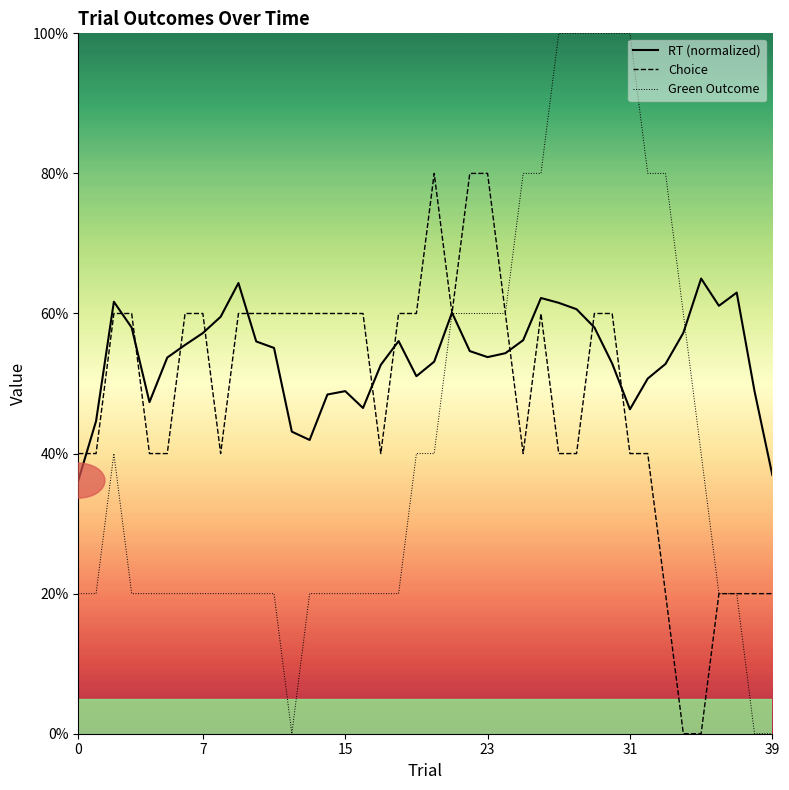

Count the Choice values in the range 0 to 1.

40